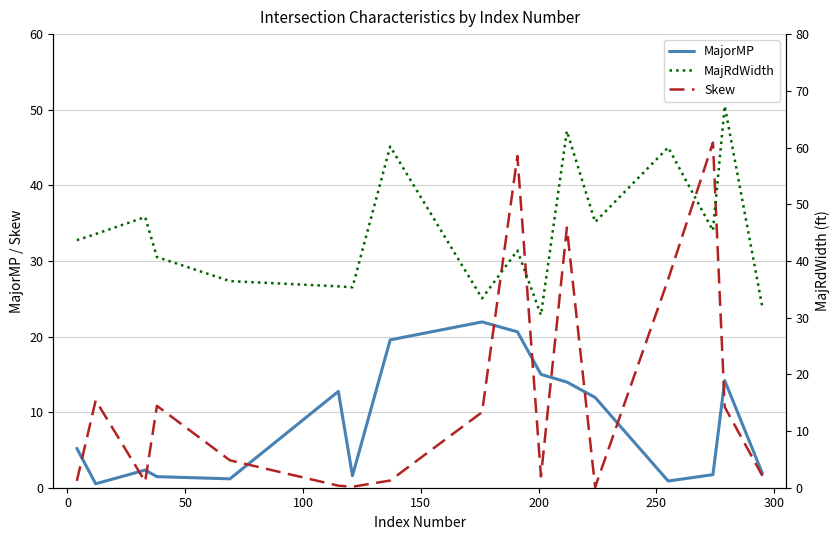

What is the highest value of the MajorMP series?

21.9